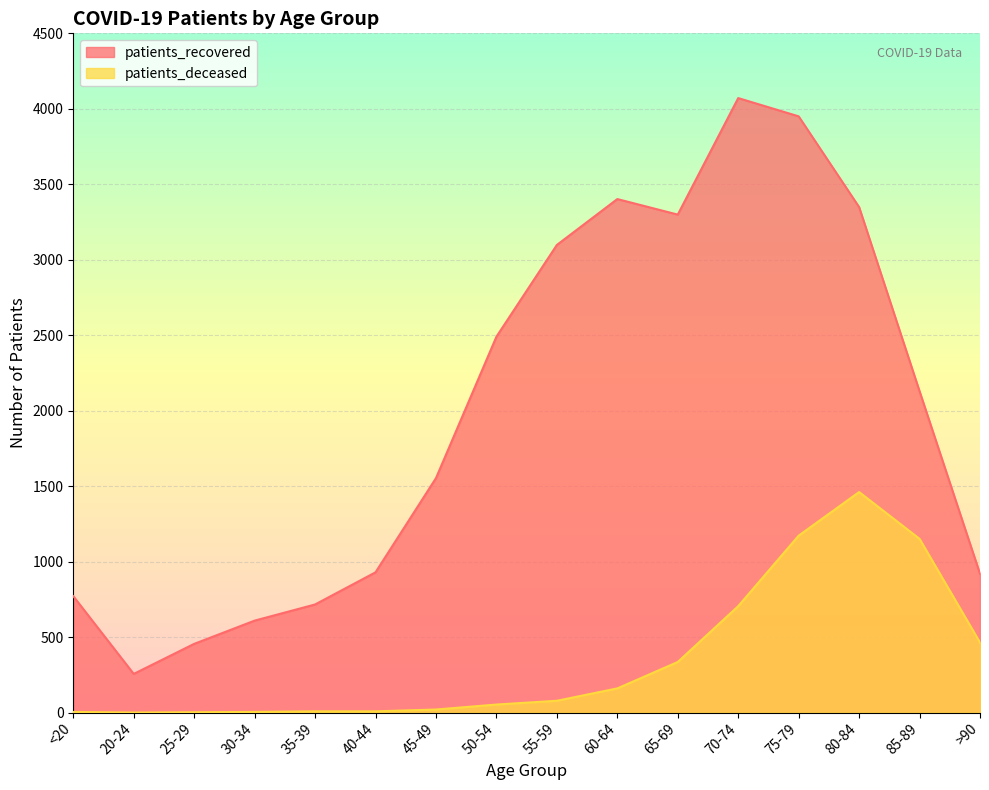

Between 50-54 and 80-84, which series saw the biggest shift?

patients_deceased